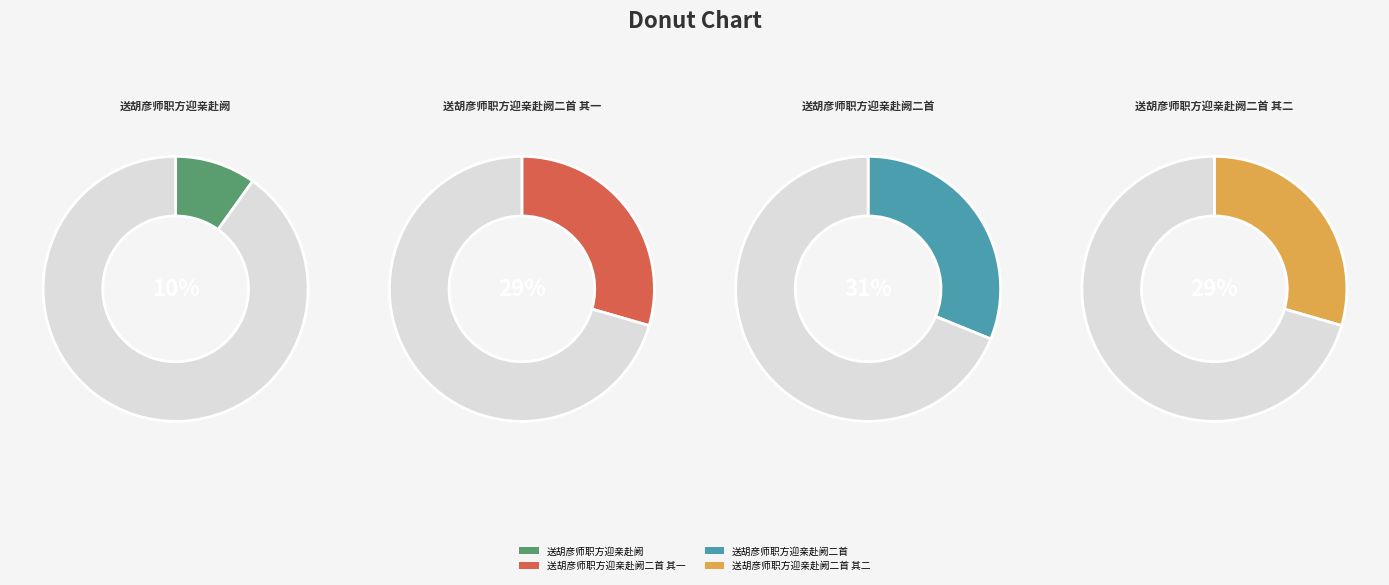

Rank the categories by value from highest to lowest.

送胡彦师职方迎亲赴阙二首, 送胡彦师职方迎亲赴阙二首 其二, 送胡彦师职方迎亲赴阙二首 其一, 送胡彦师职方迎亲赴阙